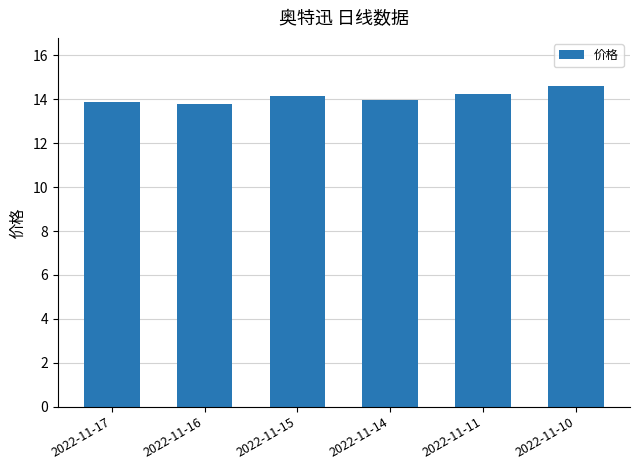

What is the ratio of the value at 2022-11-15 to the value at 2022-11-11?

1.0